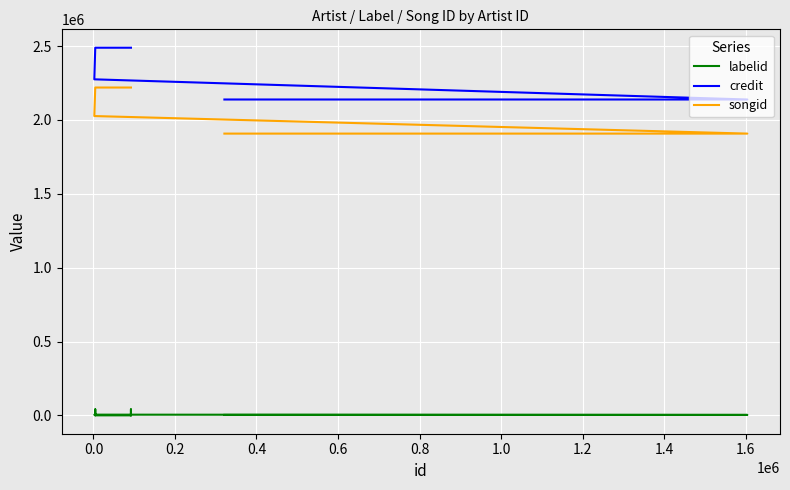

True or false: songid and labelid cross at least once.

False